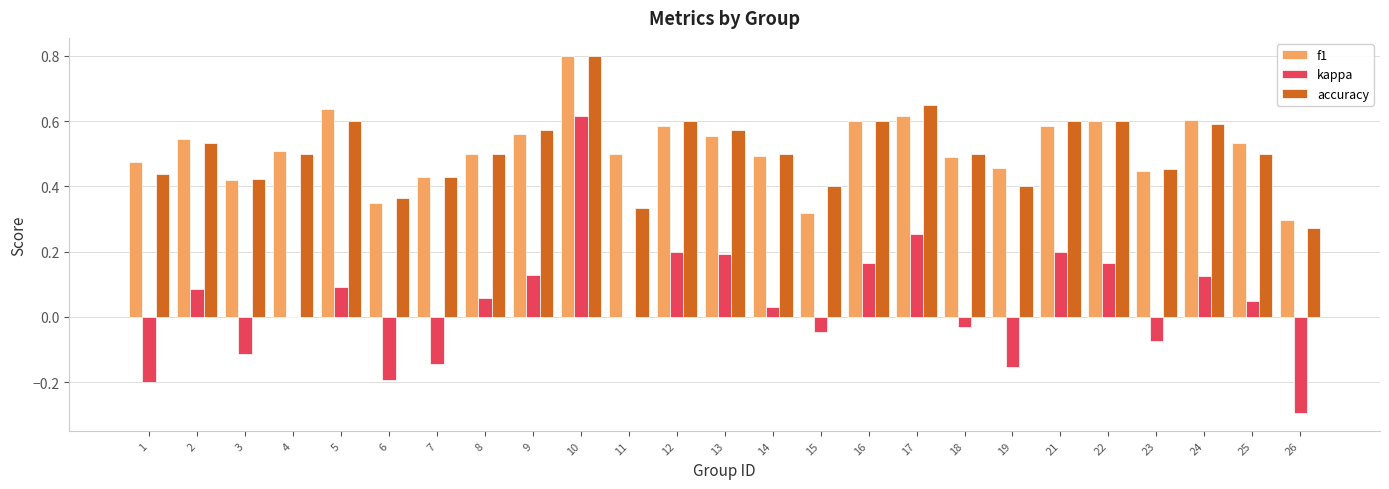

At which label is f1 closest to 0?

26